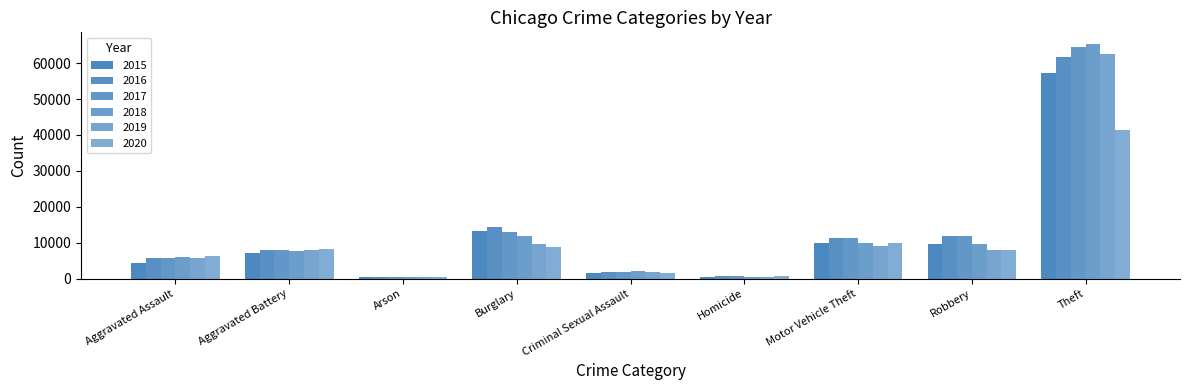

What is the value of the 2020 bar at the 8th from the left?

7855